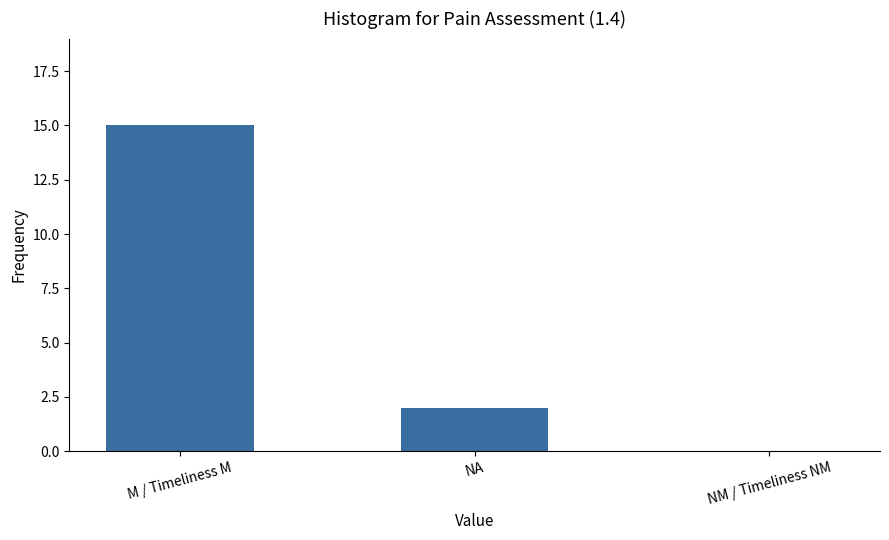

What is the sum of all values?

17